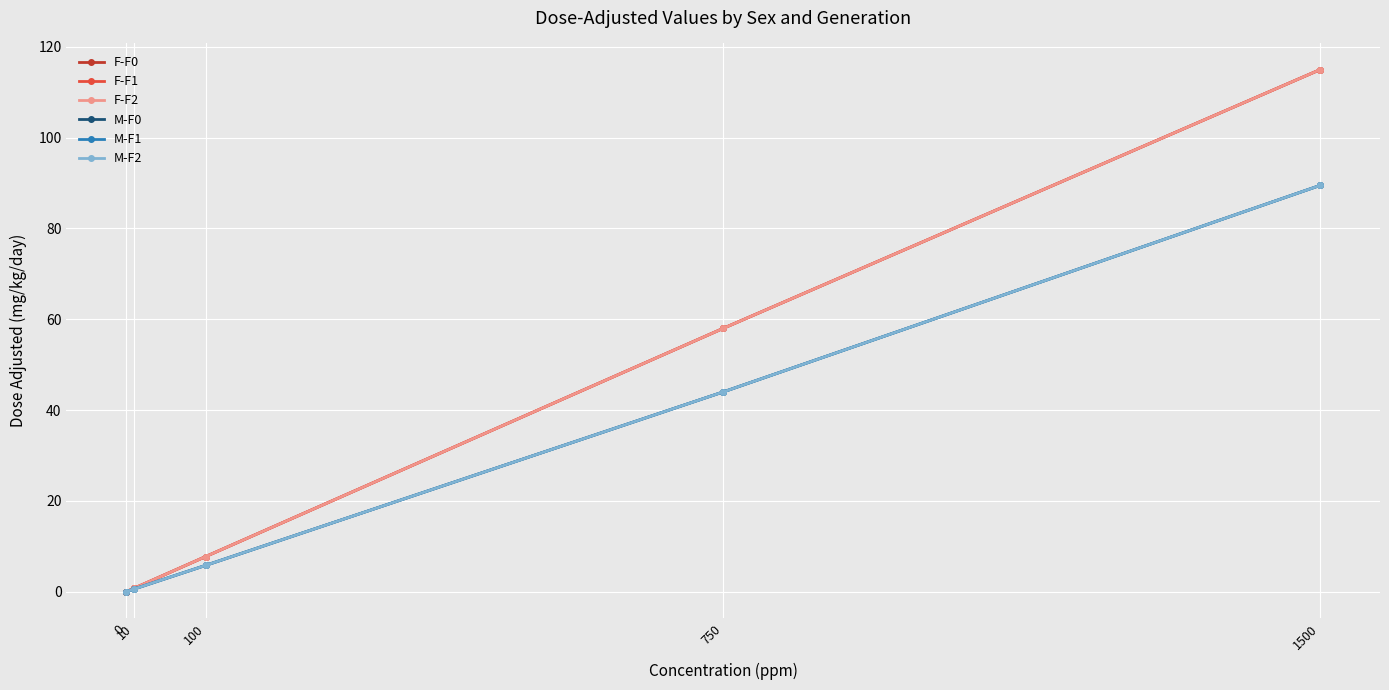

What is the value of the M-F0 point at the 4th from the left?

44.0